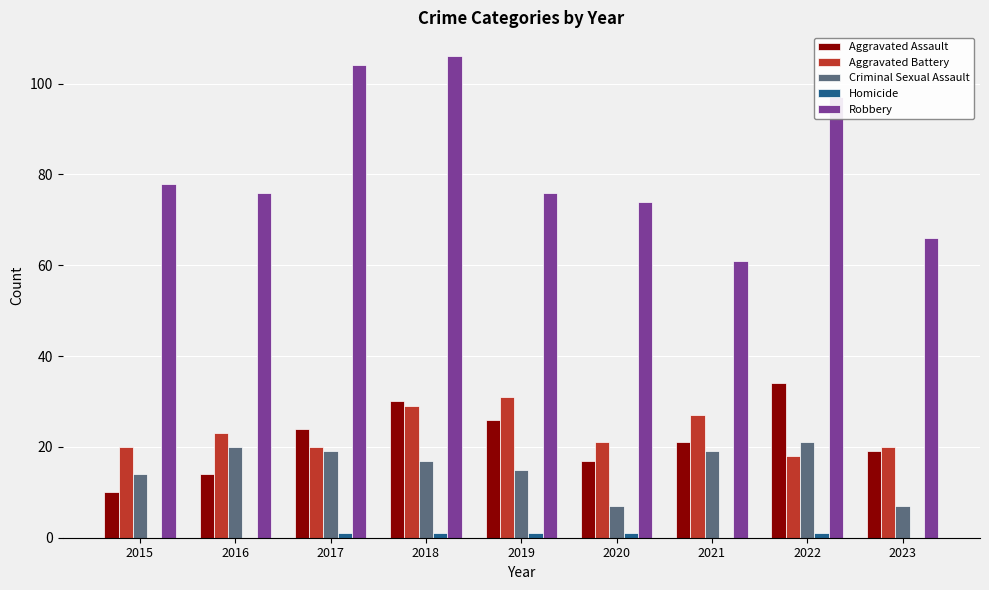

What is the difference between the Aggravated Assault values at 2017 and 2019?

2